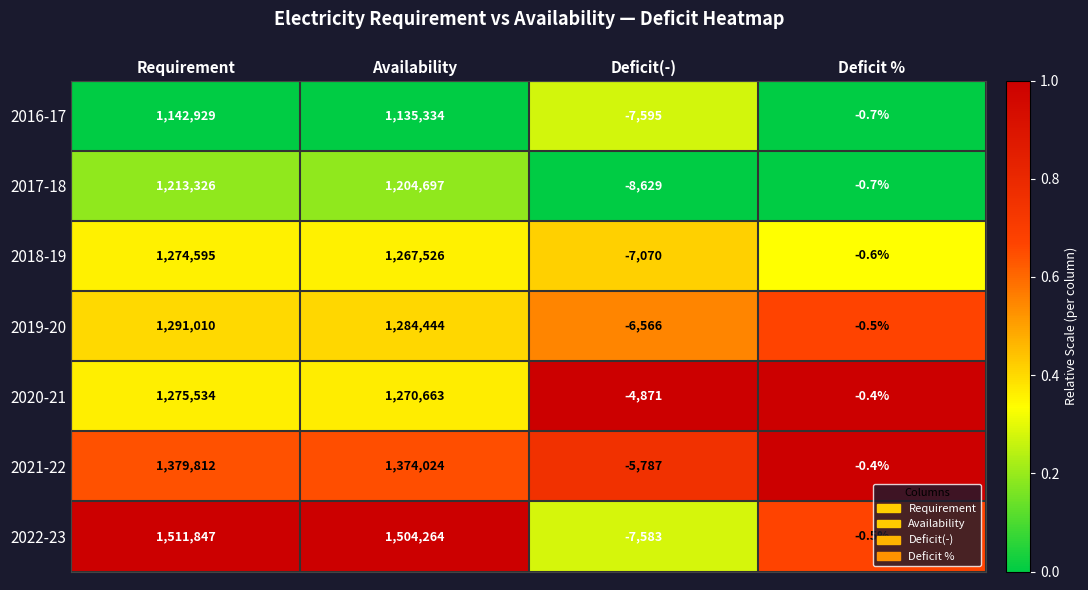

How many data points does each series have?

4